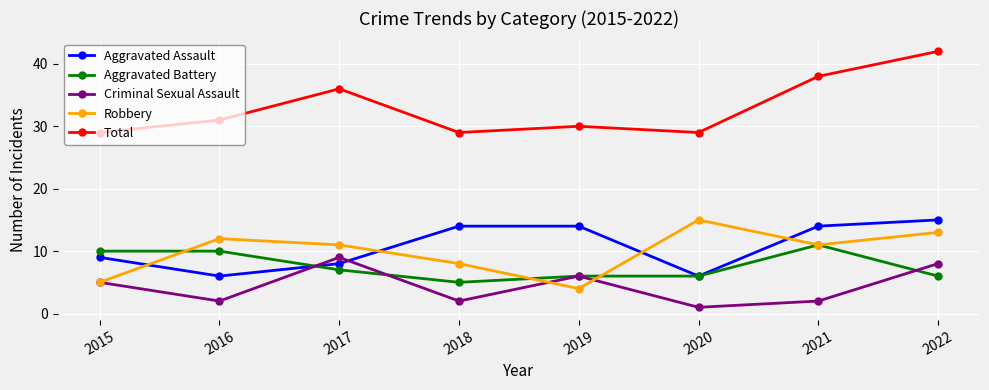

At which label is Total closest to 35?

2017